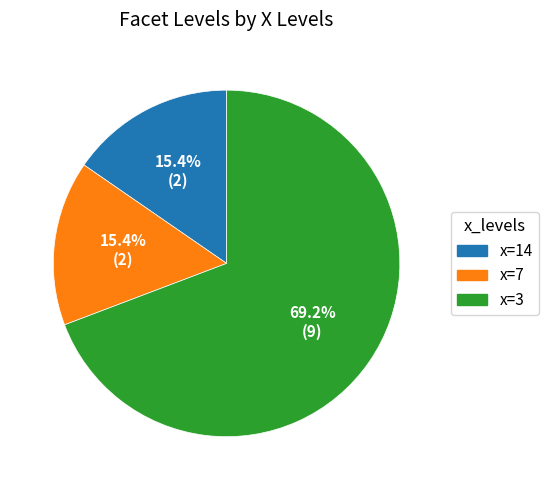

Between x=3 and x=7, which is larger?

x=3